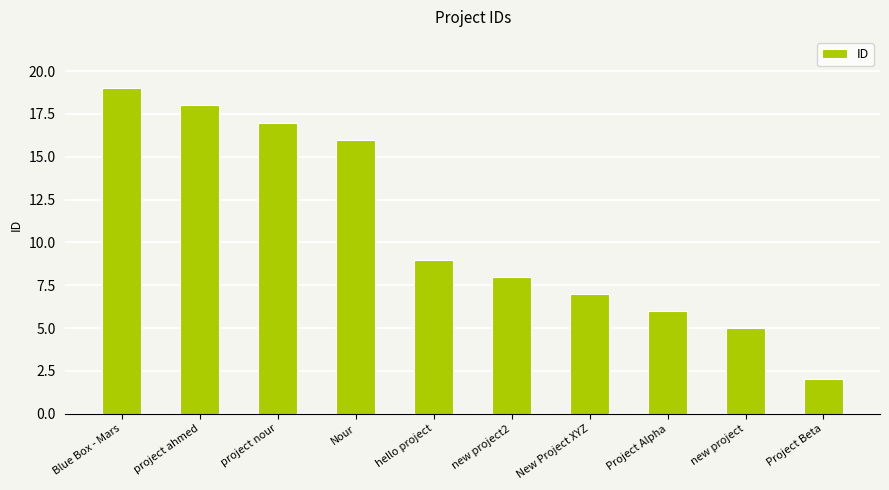

Reading left to right, transcribe all the data shown in this chart.

19	18	17	16	9	8	7	6	5	2